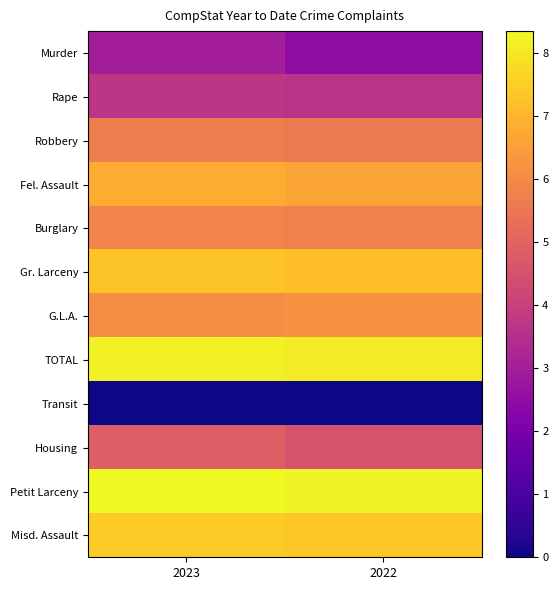

At which category is the sum across all series the highest?

2023